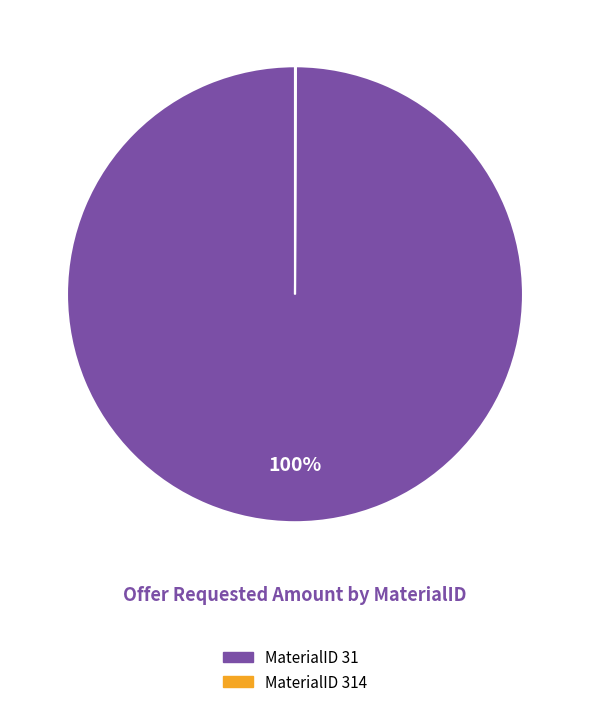

To the nearest percent, what is the average slice percentage?

50%